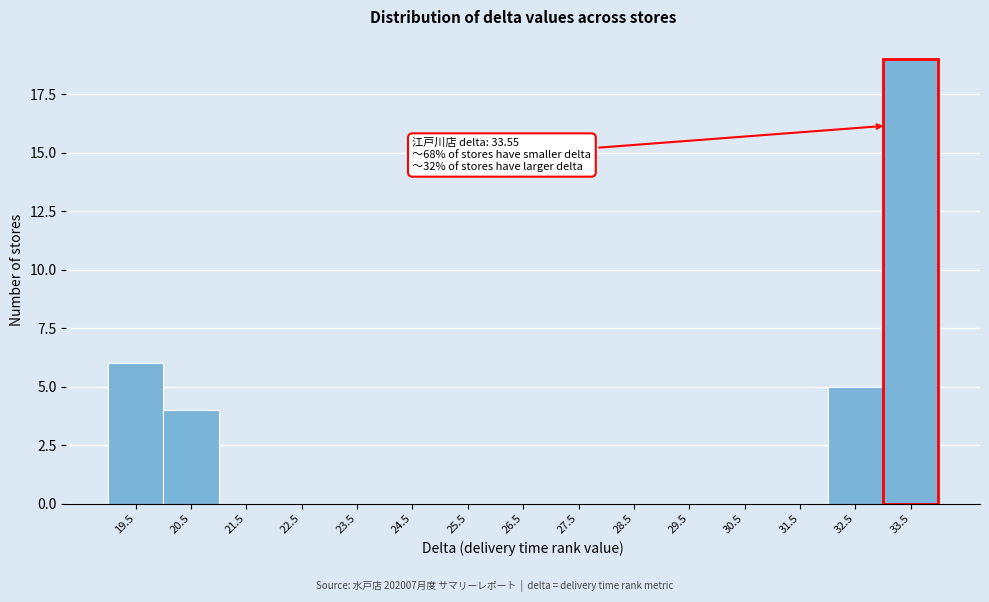

Reading right to left, what are all the values shown in this chart?

33.5=19	32.5=5	31.5=0	30.5=0	29.5=0	28.5=0	27.5=0	26.5=0	25.5=0	24.5=0	23.5=0	22.5=0	21.5=0	20.5=4	19.5=6